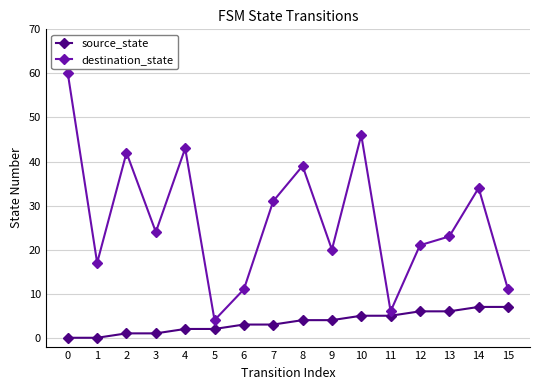

The value of source_state at 0 is 0. True or false?

True